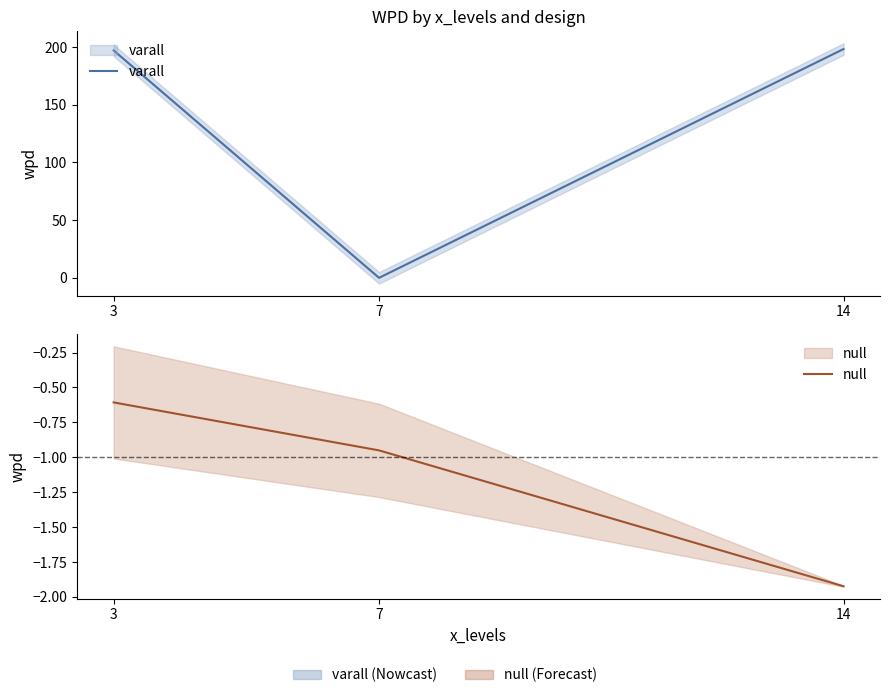

Which series changed the most between 7 and 14?

varall